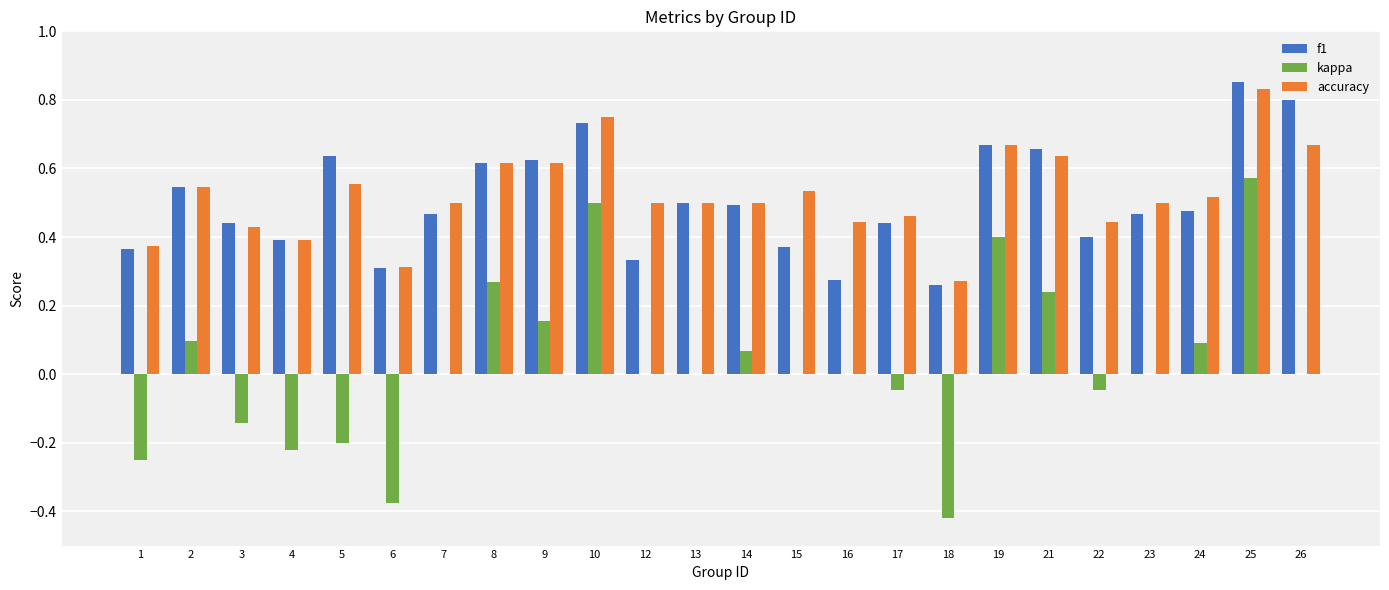

At which category is the sum across all series the highest?

25